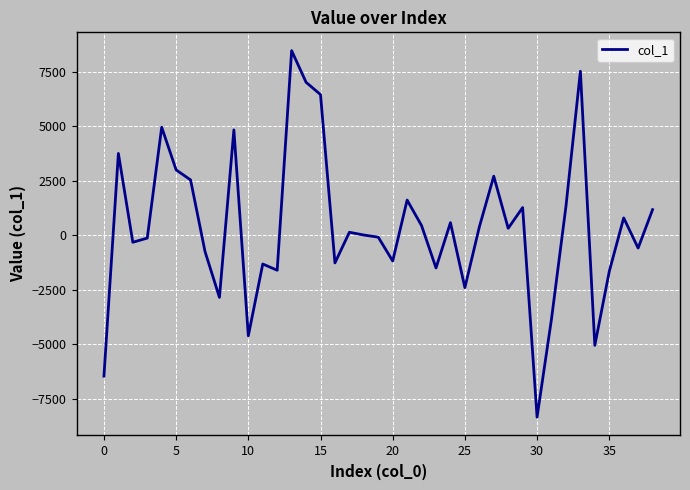

What is the greatest value displayed?

8455.6